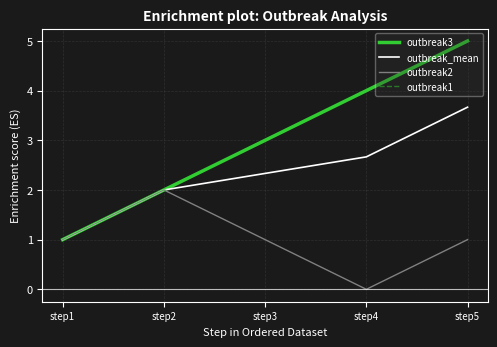

At which label does outbreak1 first exceed 3?

step4